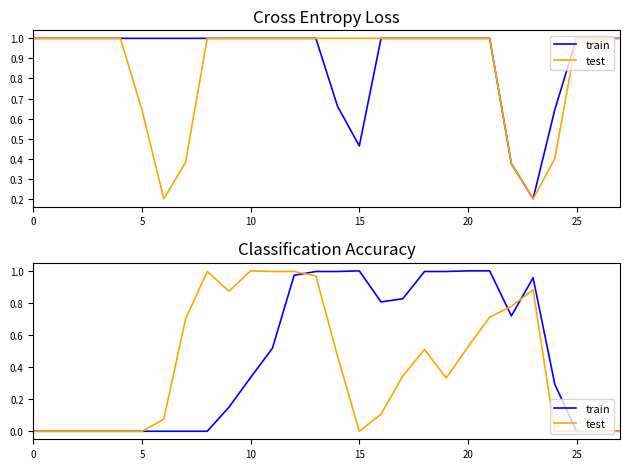

List the series in order of their overall mean, highest first.

train, test